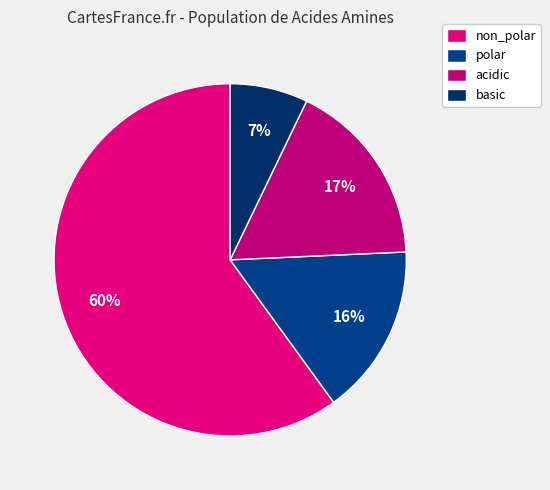

Which slice is the smallest?

basic